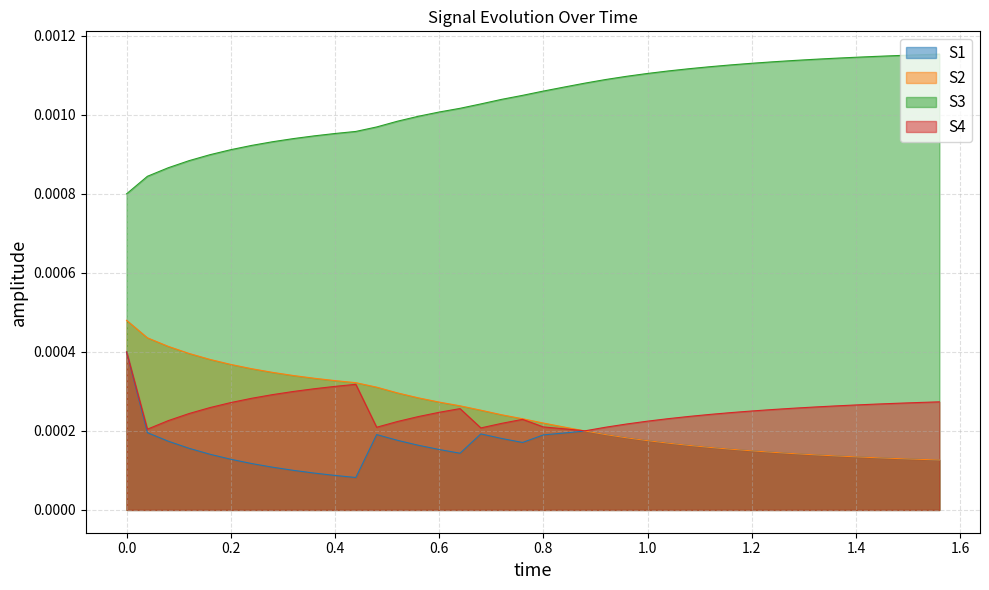

True or false: S4 and S3 cross at least once.

False